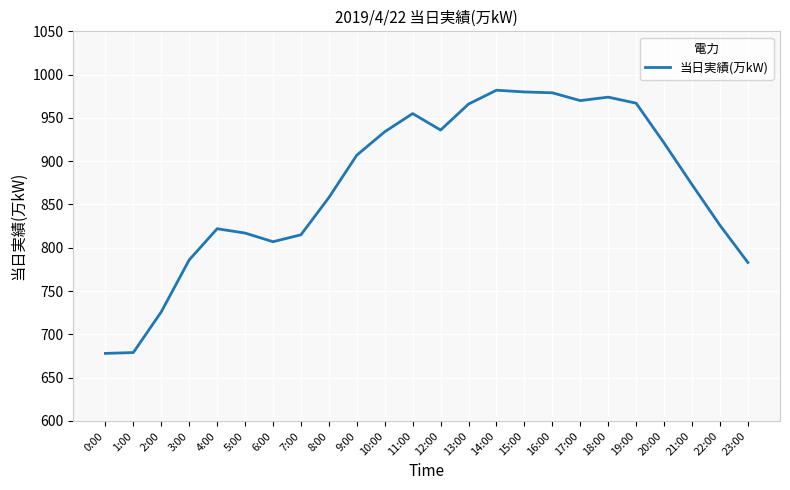

What is the greatest value displayed?

982